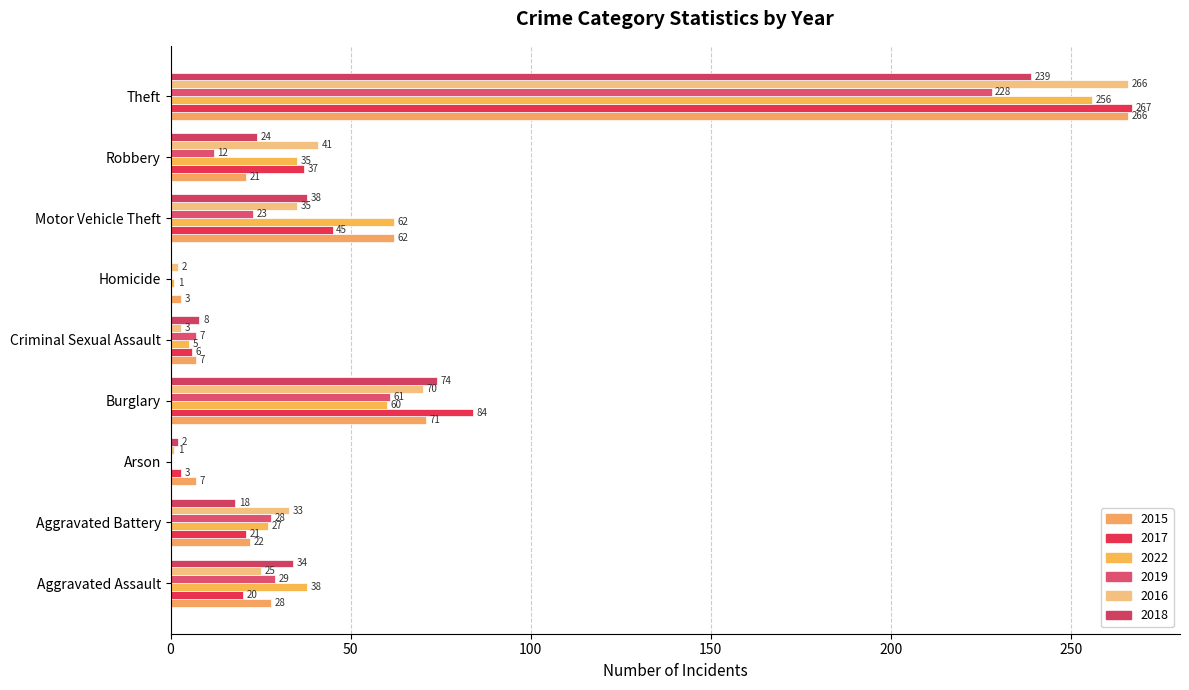

At which category is the sum across all series the highest?

Theft